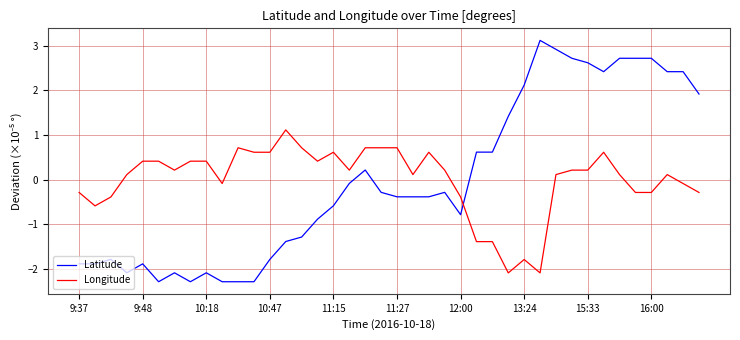

True or false: Longitude has more than 0 interior local peaks.

True